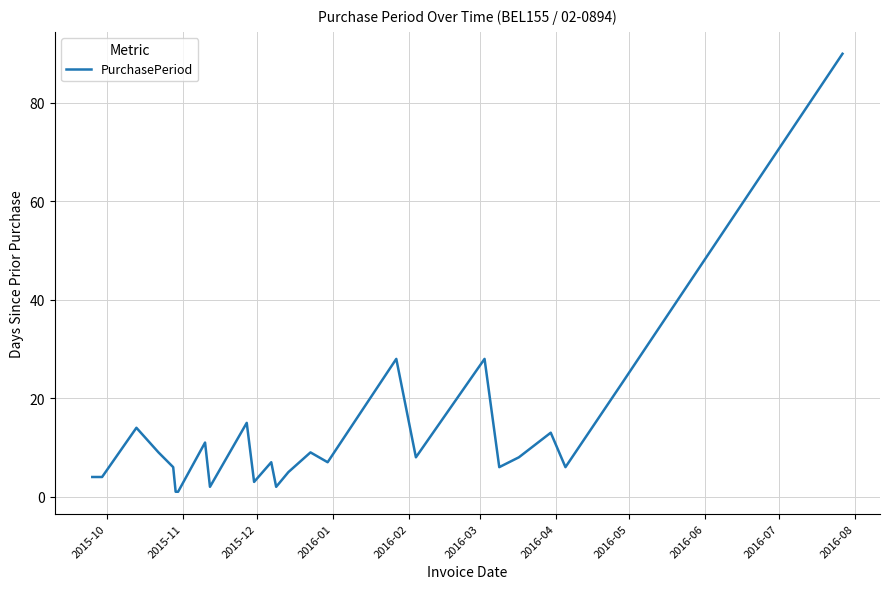

What is the maximum value shown in the chart?

90